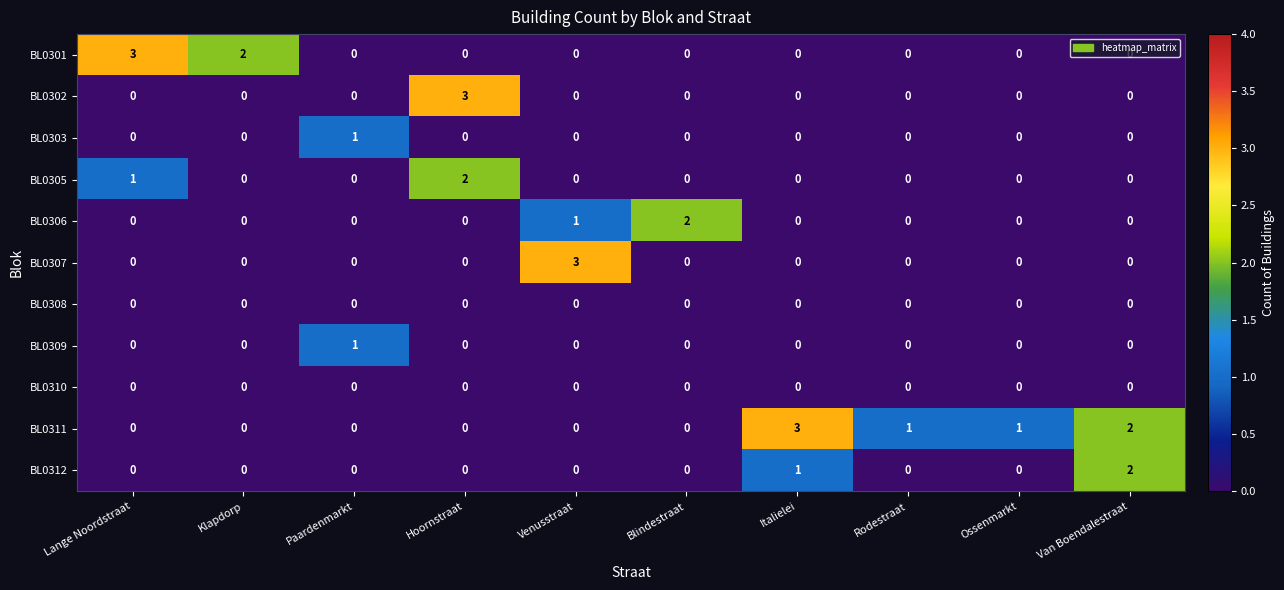

At how many categories does at least one series exceed 0?

10